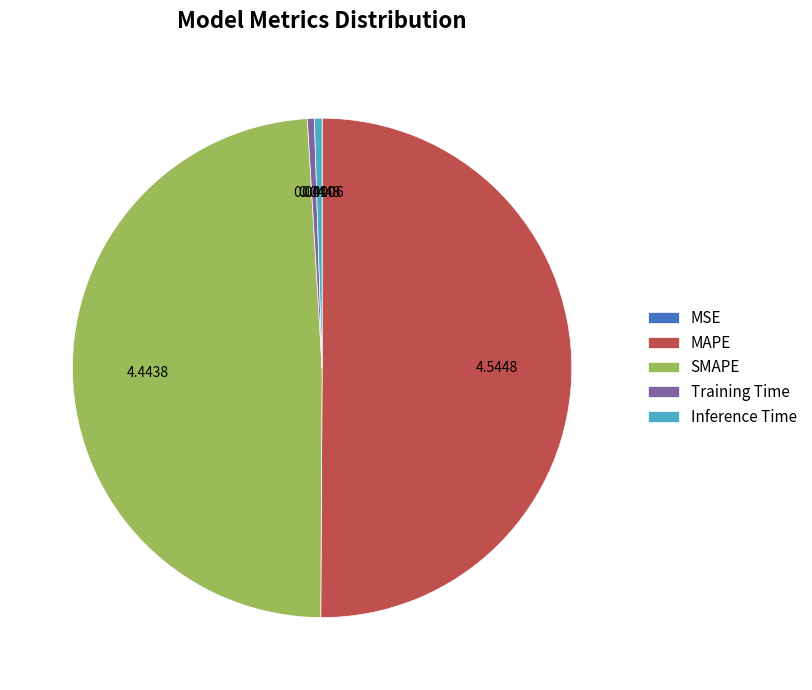

Is the sum of Inference Time and Training Time greater than half?

No